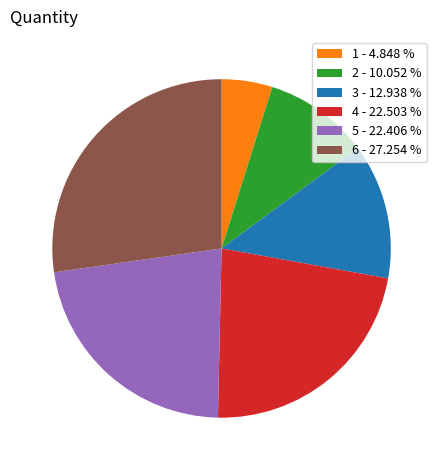

Combined, do 3 - 12.938 % and 2 - 10.052 % account for over 50%?

No